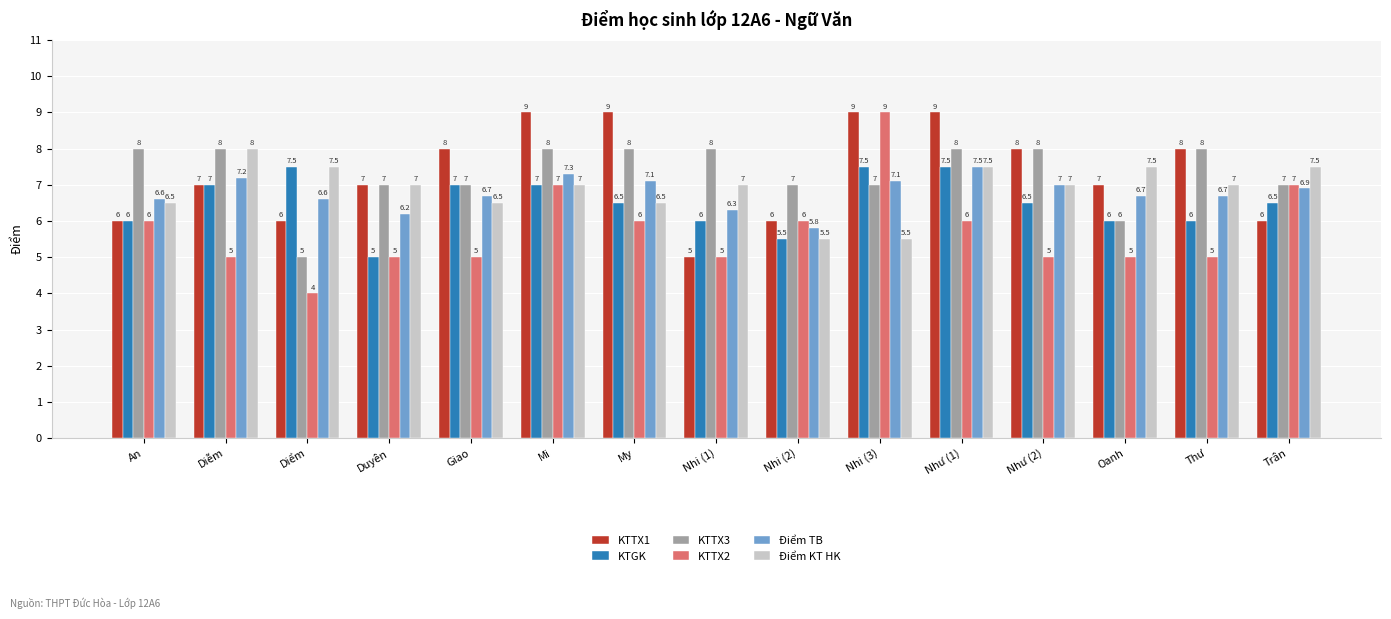

How many bars are there in total?

90